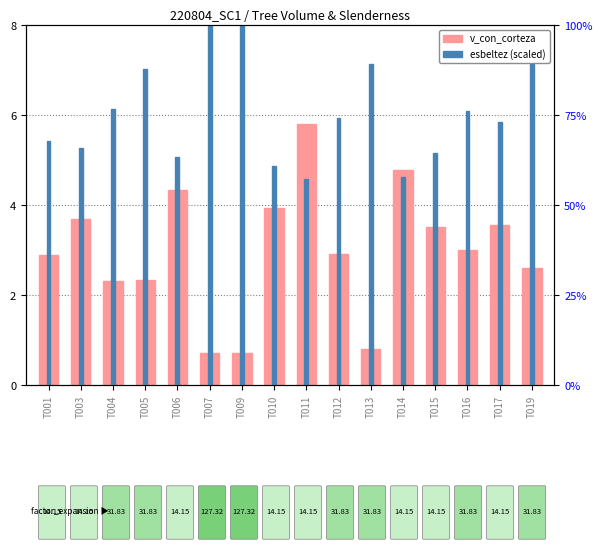

What are all the series names shown in the legend?

v_con_corteza, esbeltez (scaled)